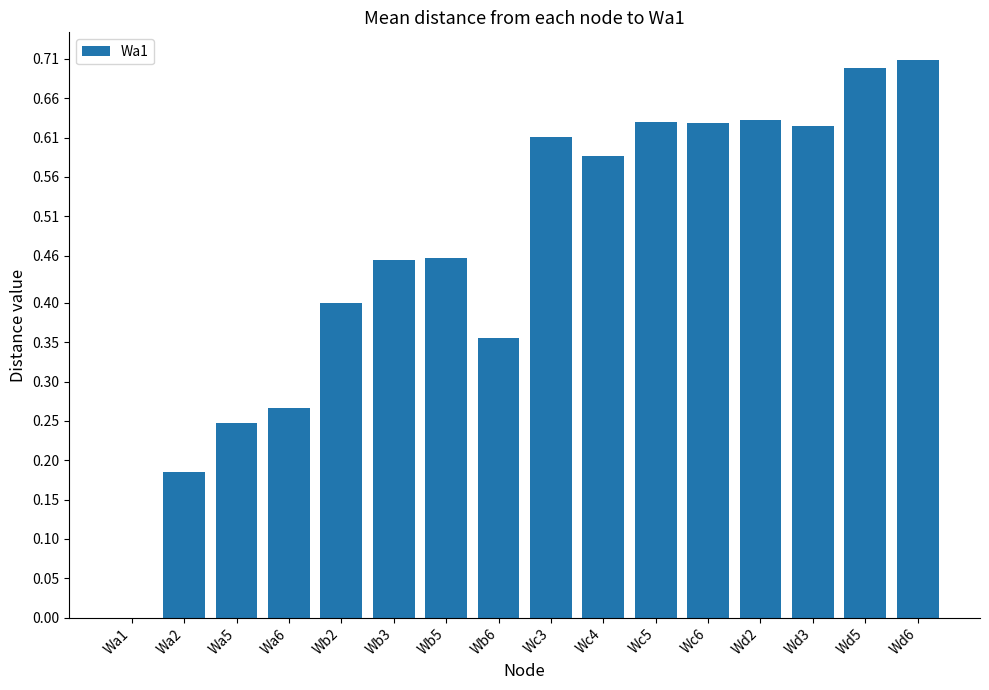

Are the bars horizontal?

No